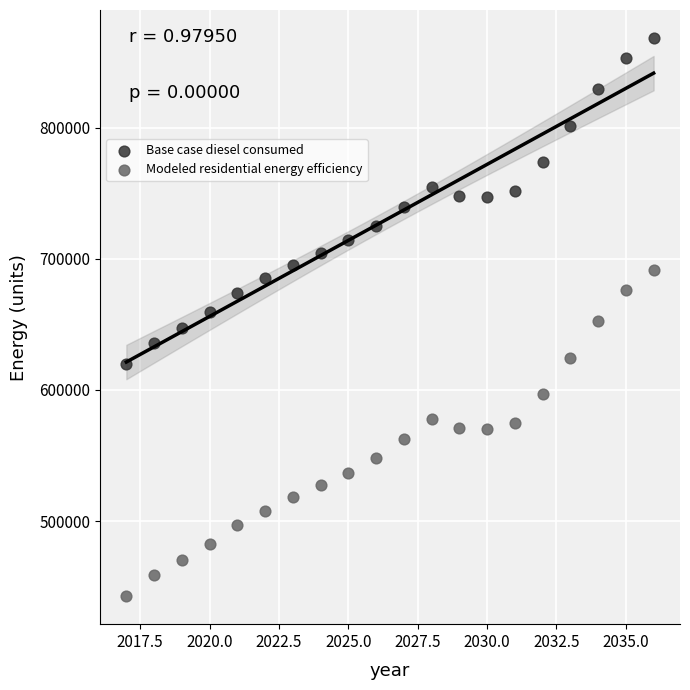

Across all data points, what is the range of Y values (max minus min)?

425913.6